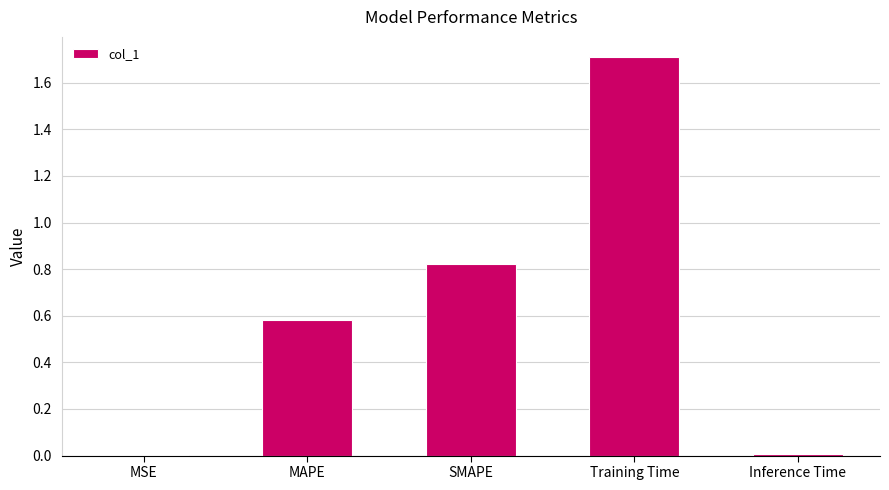

At which category does the chart reach its peak across all series?

Training Time